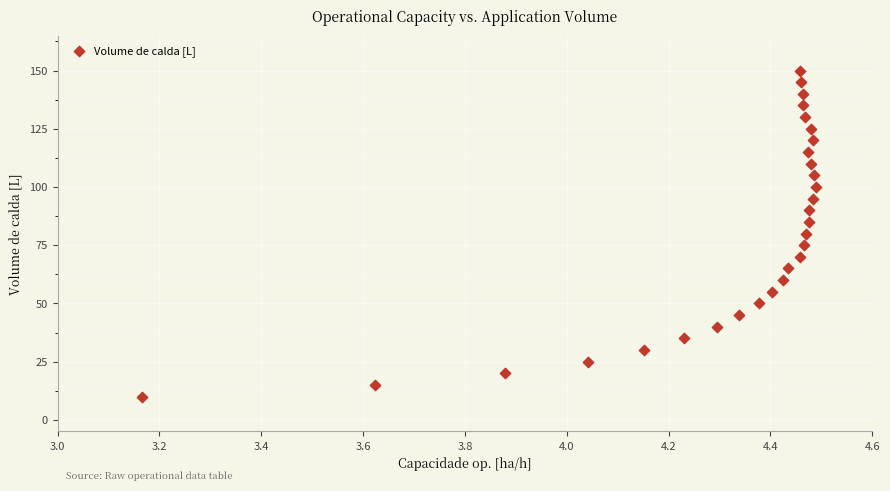

What is the range of Y values (max minus min)?

140